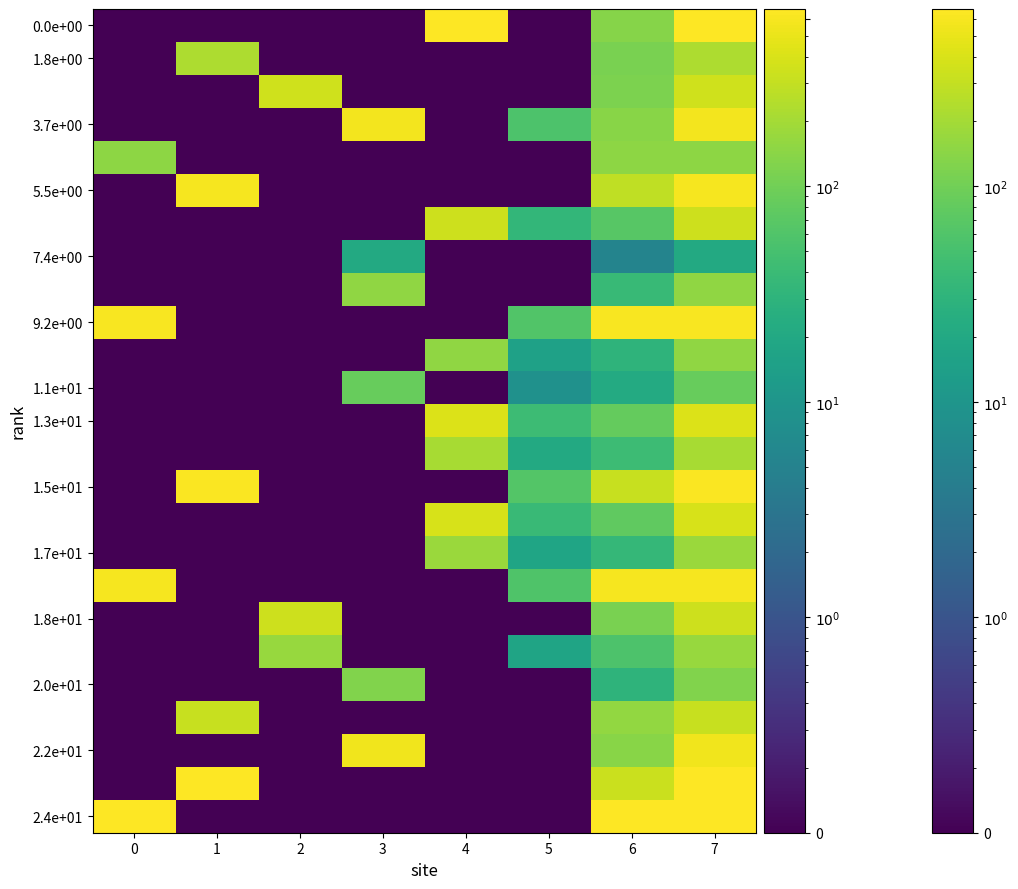

What is the difference between the highest and lowest values at 5?

635.2